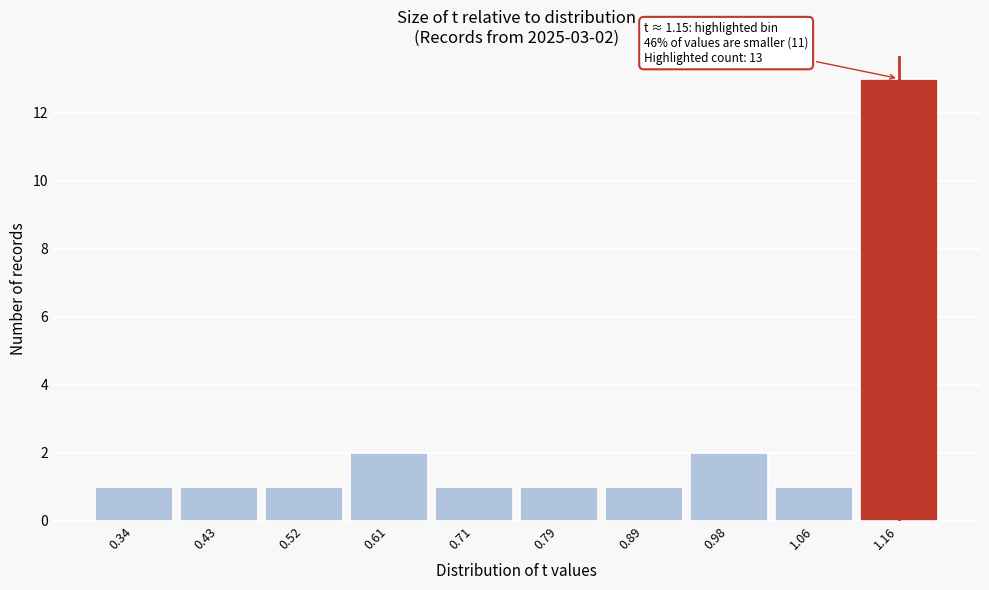

Over which range of the x-axis is the bar tallest?

1.11 to 1.20